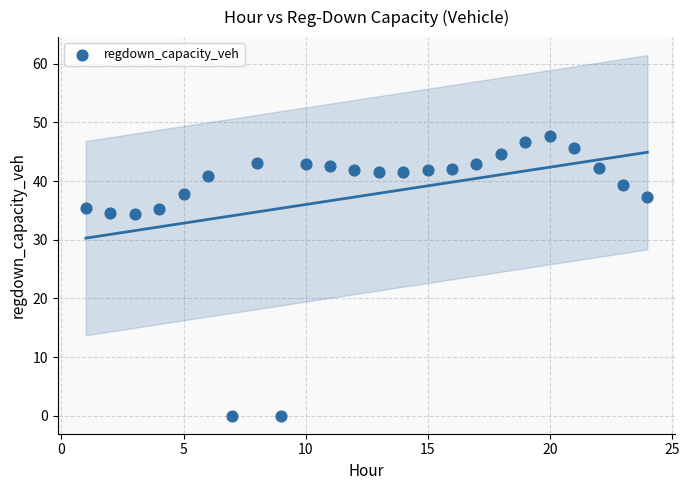

What is the range of Y values (max minus min)?

47.6